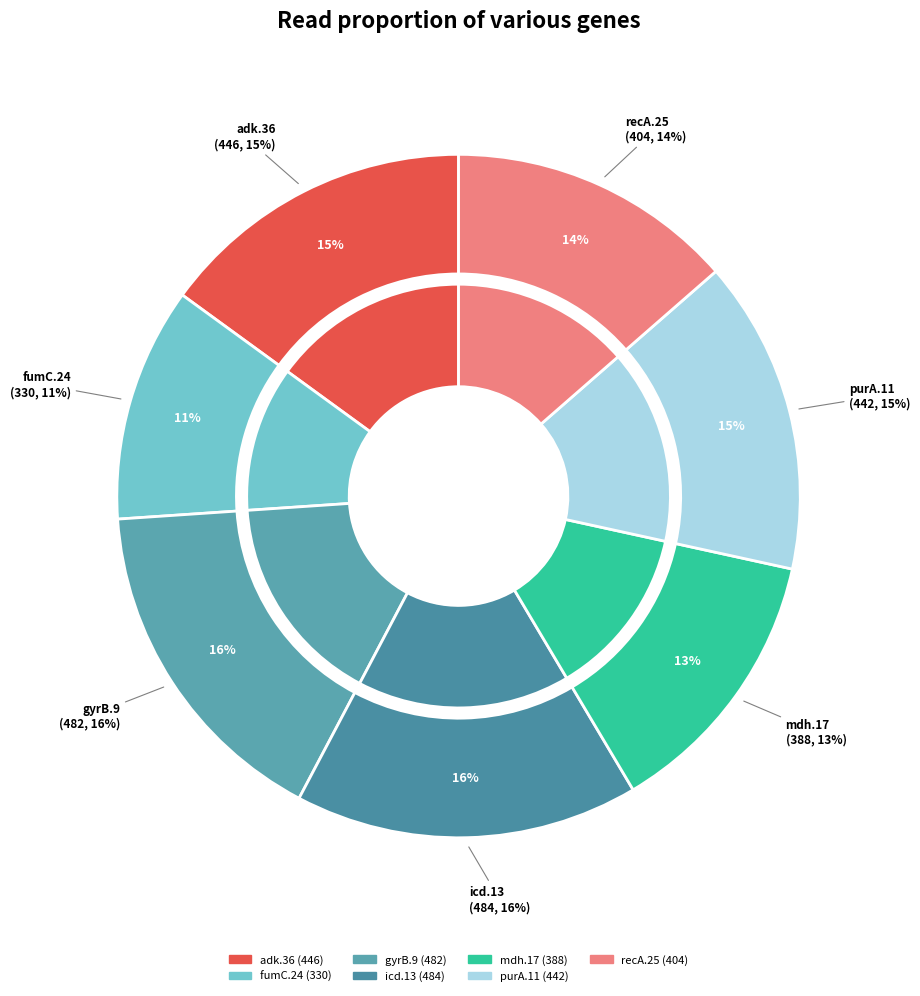

True or false: icd.13 accounts for 16% of the total.

True